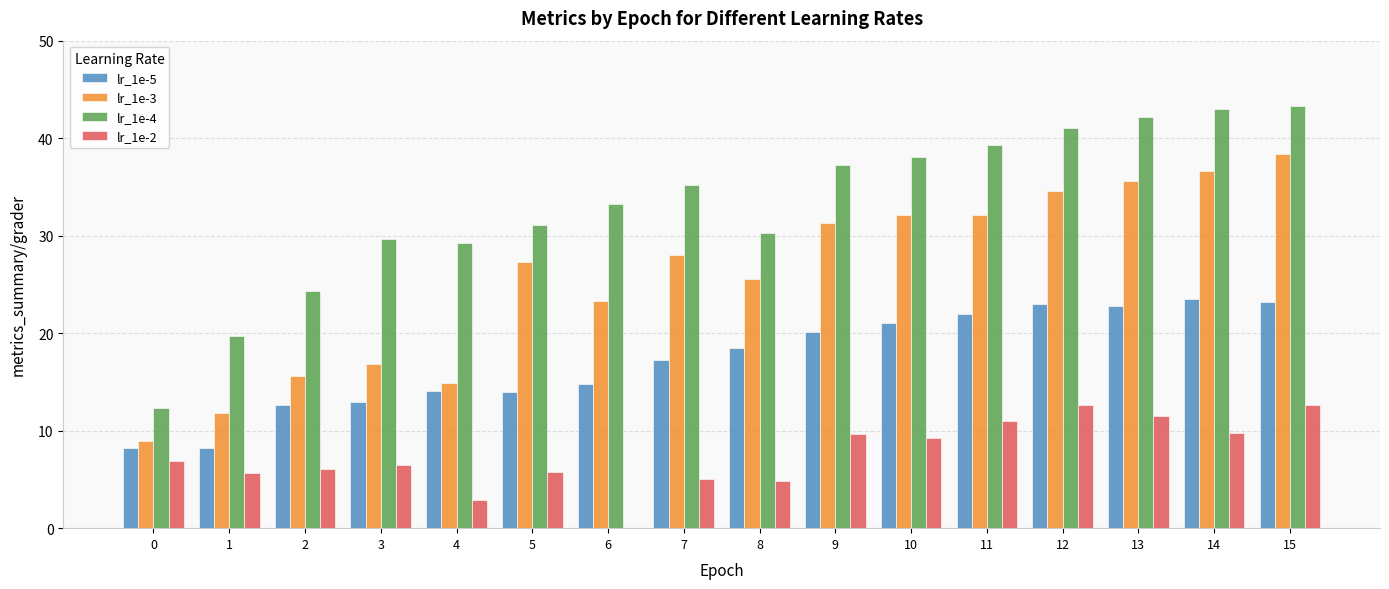

What is the maximum value shown in the chart?

43.3